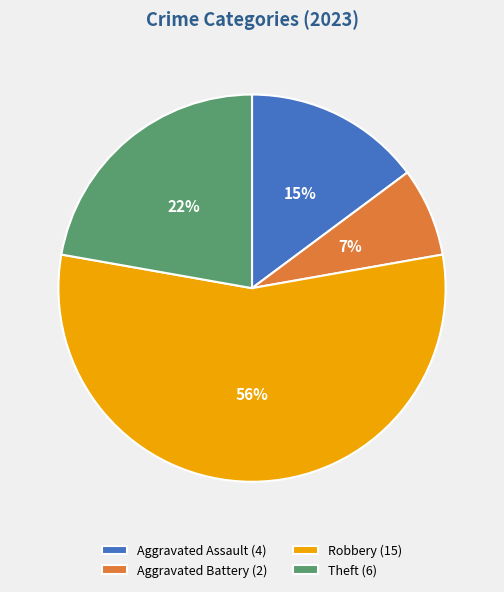

Rank the categories by value from highest to lowest.

Robbery (15), Theft (6), Aggravated Assault (4), Aggravated Battery (2)